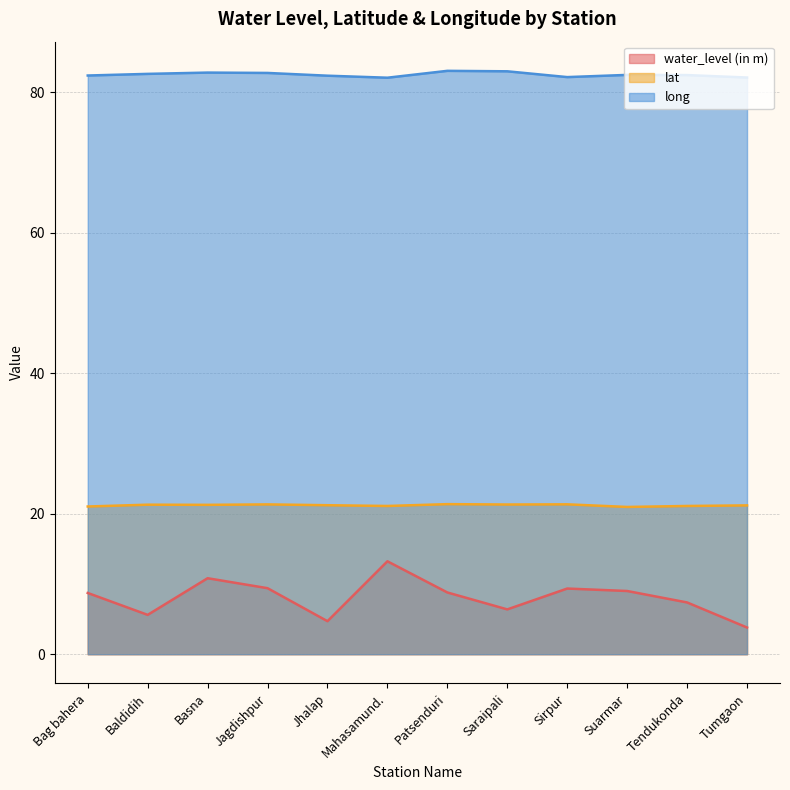

What is the difference between the second highest and second lowest values in the lat series?

0.3